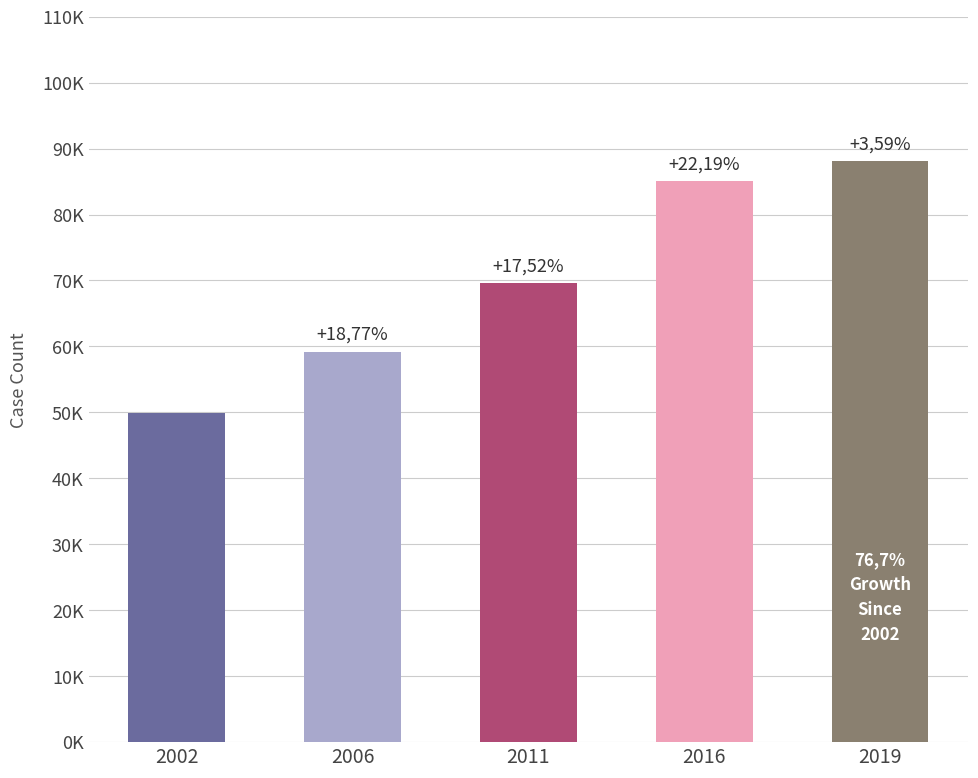

What is the maximum value shown in the chart?

88059